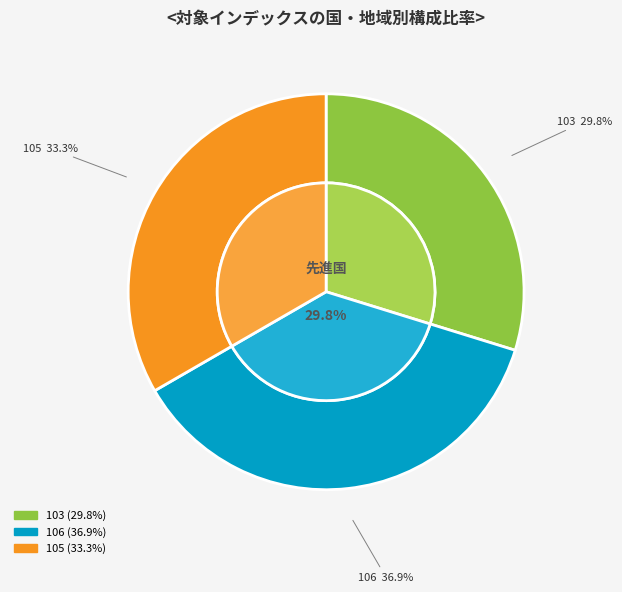

True or false: 103 accounts for 30% of the total.

True